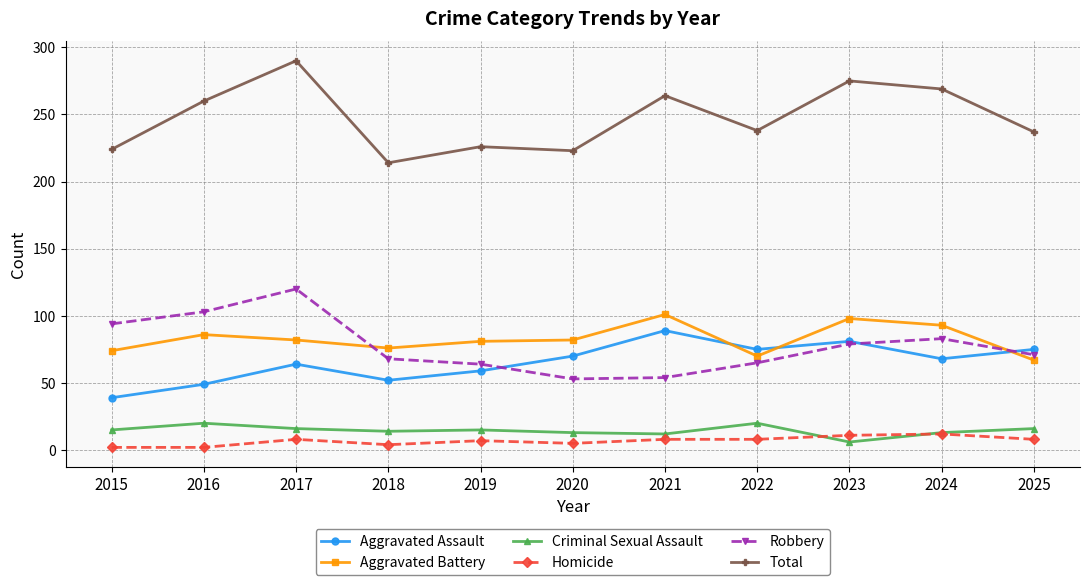

True or false: Total and Aggravated Assault cross at least once.

False